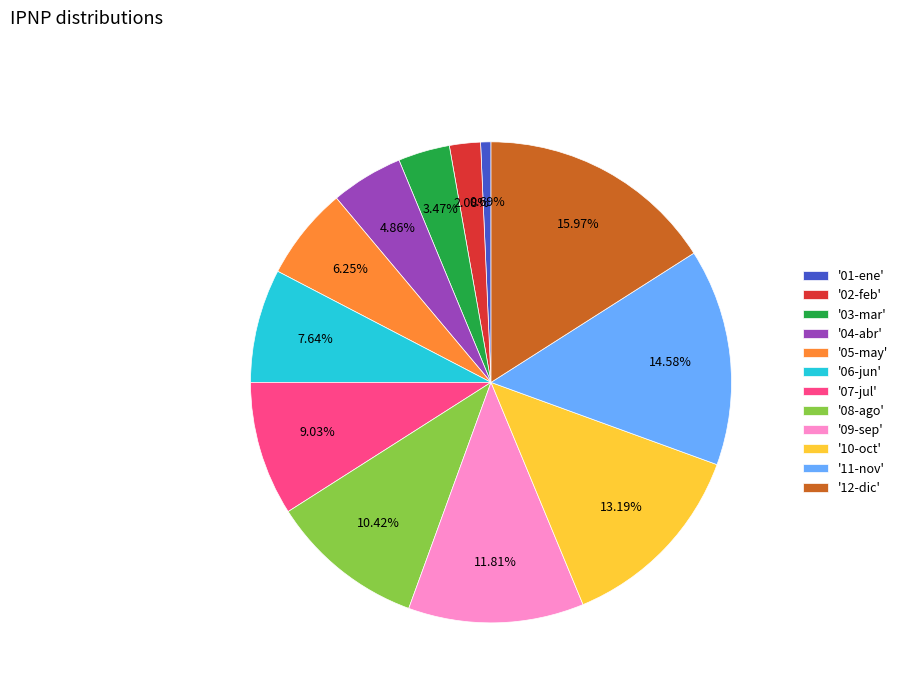

Rank the categories by value from highest to lowest.

'12-dic', '11-nov', '10-oct', '09-sep', '08-ago', '07-jul', '06-jun', '05-may', '04-abr', '03-mar', '02-feb', '01-ene'